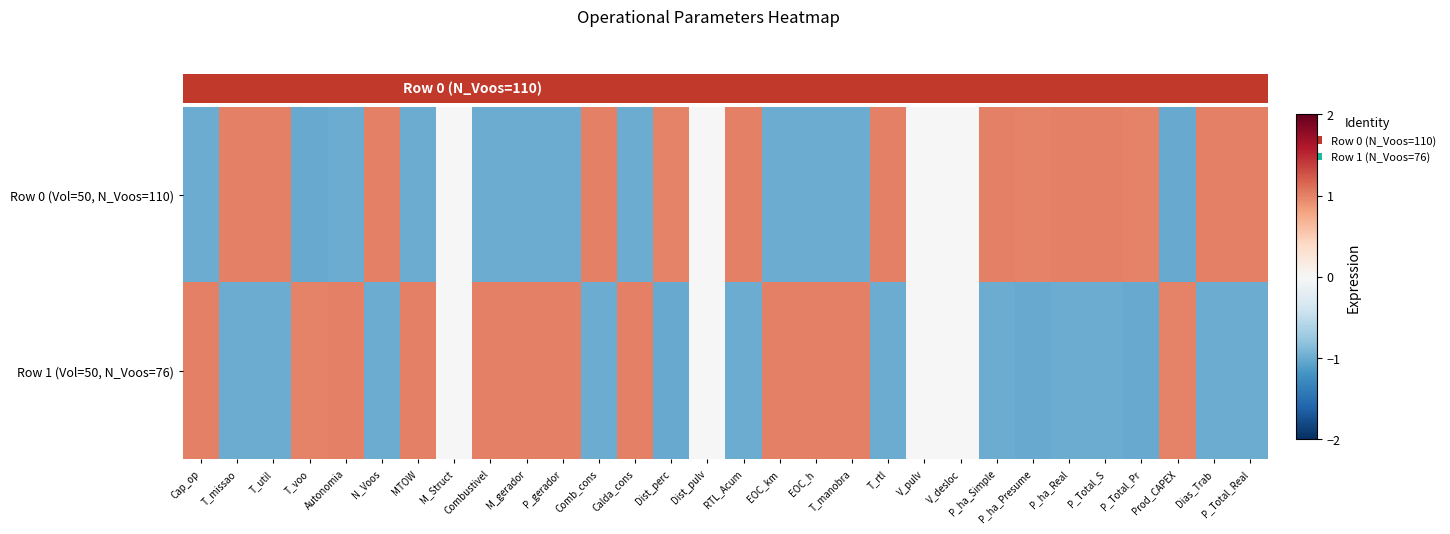

Between Comb_cons and T_rtl, which series saw the biggest shift?

Row 0 (Vol=50, N_Voos=110)